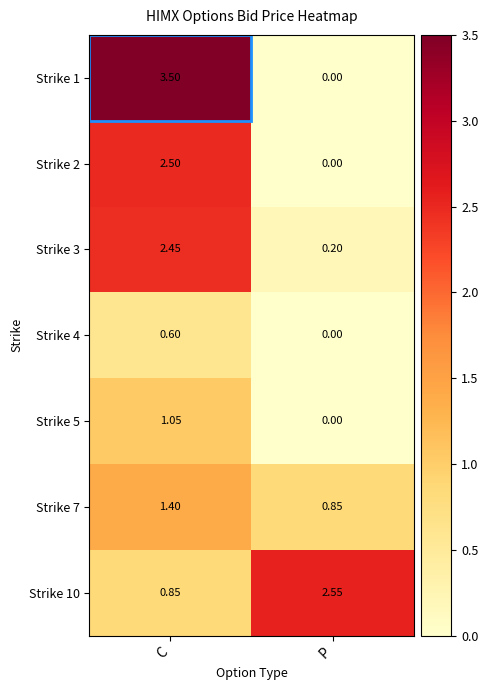

Rank the categories by Strike 10 value from lowest to highest.

C, P